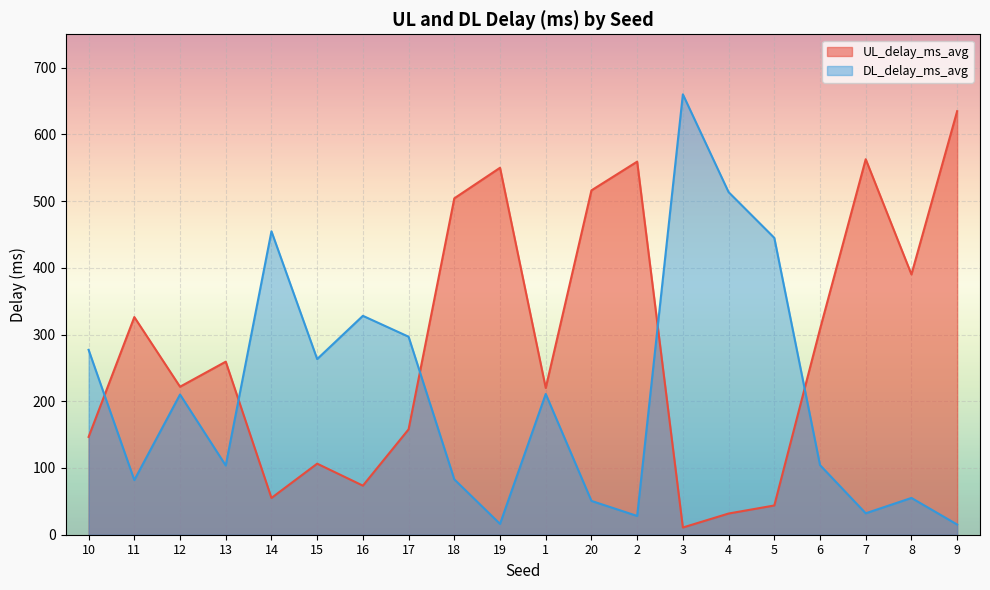

True or false: UL_delay_ms_avg has more than 1 interior local peaks.

True